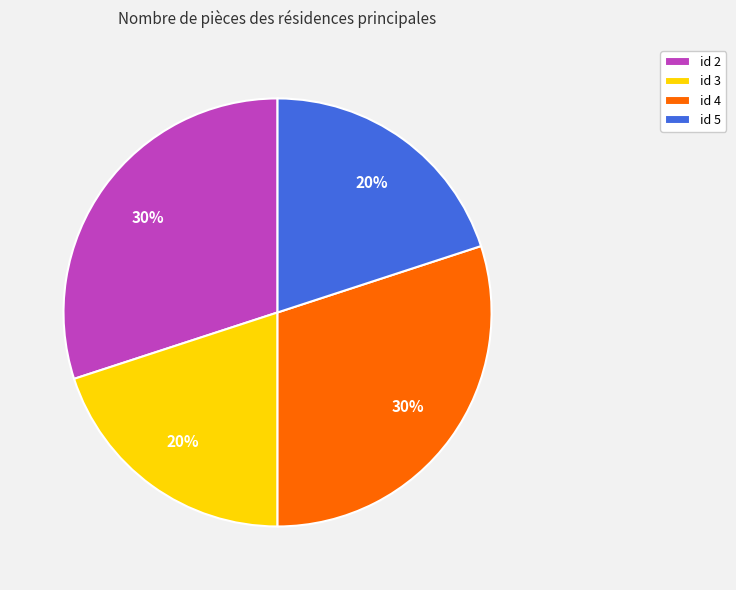

Is id 4 the majority of the pie?

No